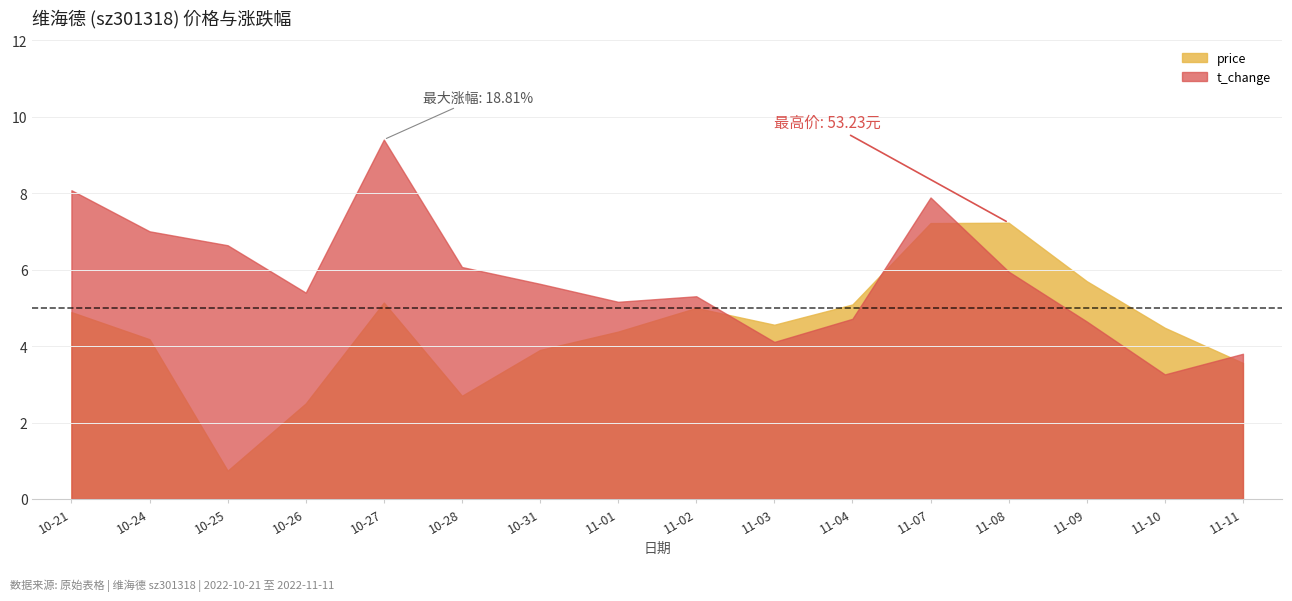

True or false: t_change and price intersect in this chart.

True